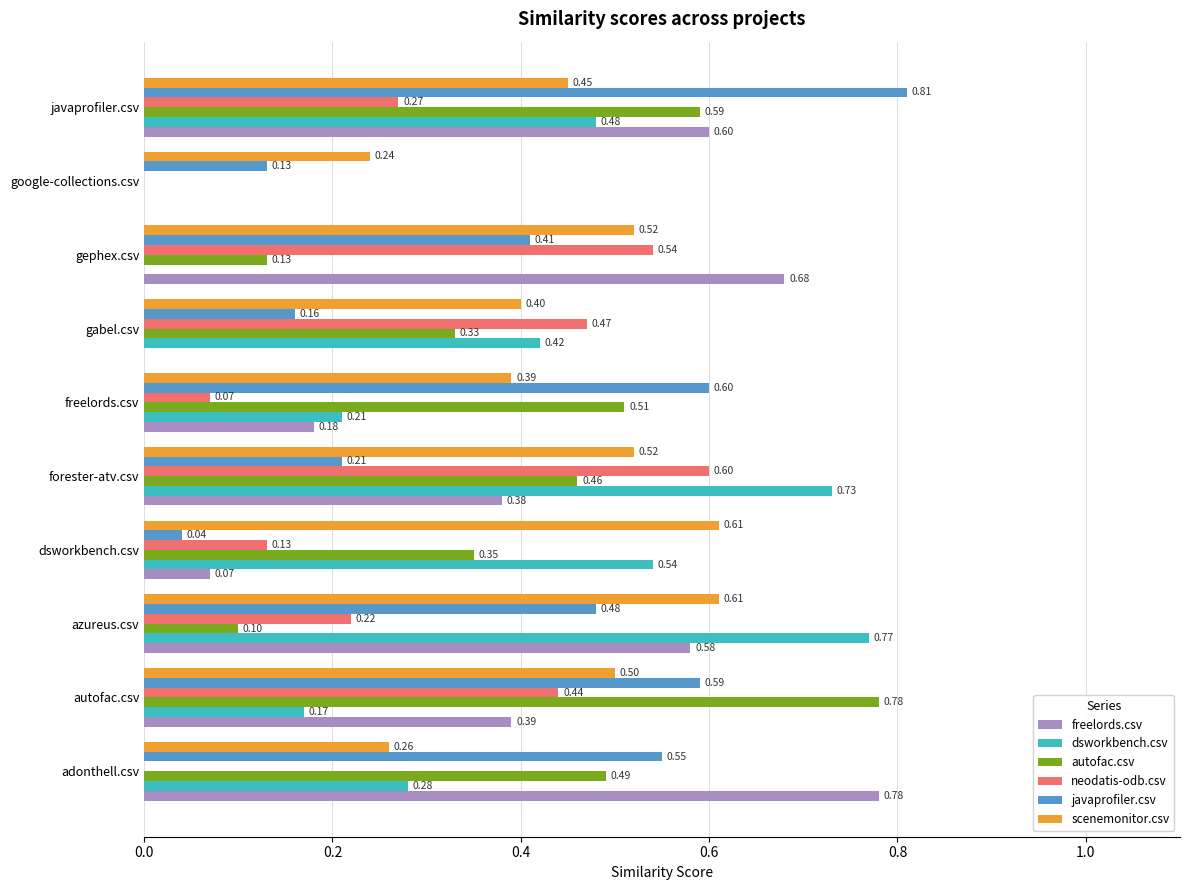

At which label does autofac.csv reach its peak?

autofac.csv